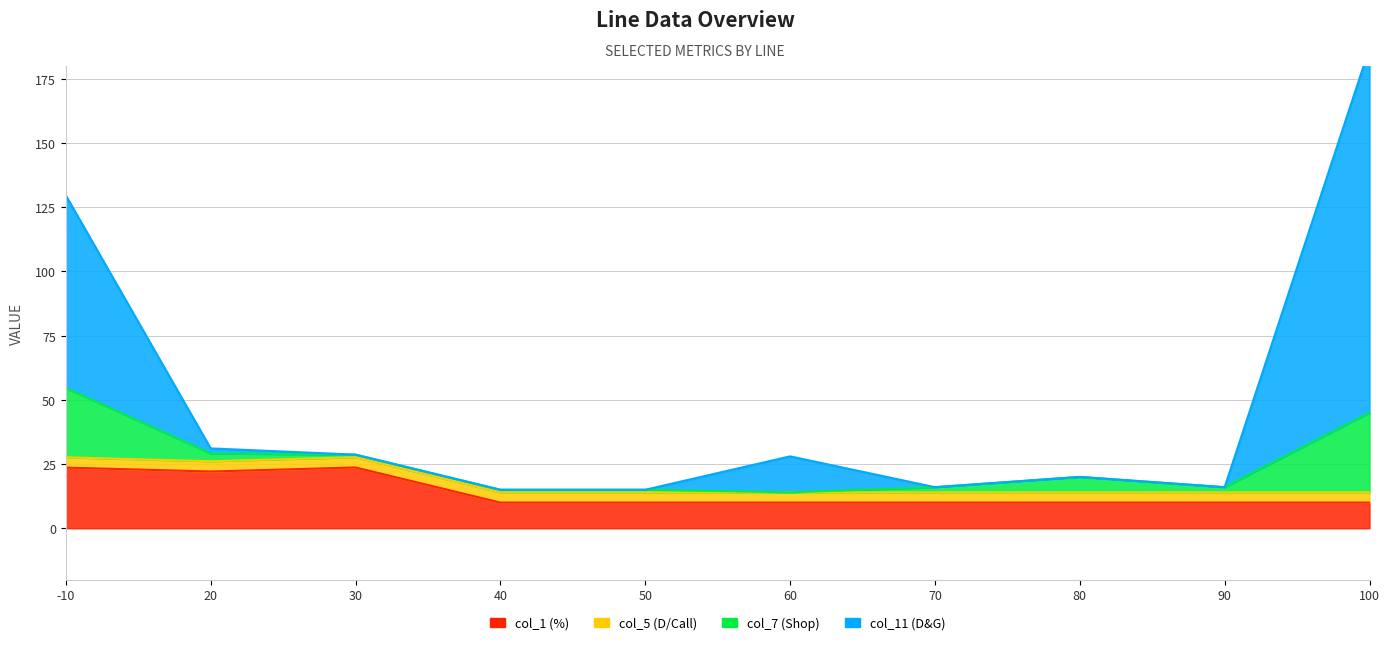

Does the chart display data point markers on the line(s)?

No